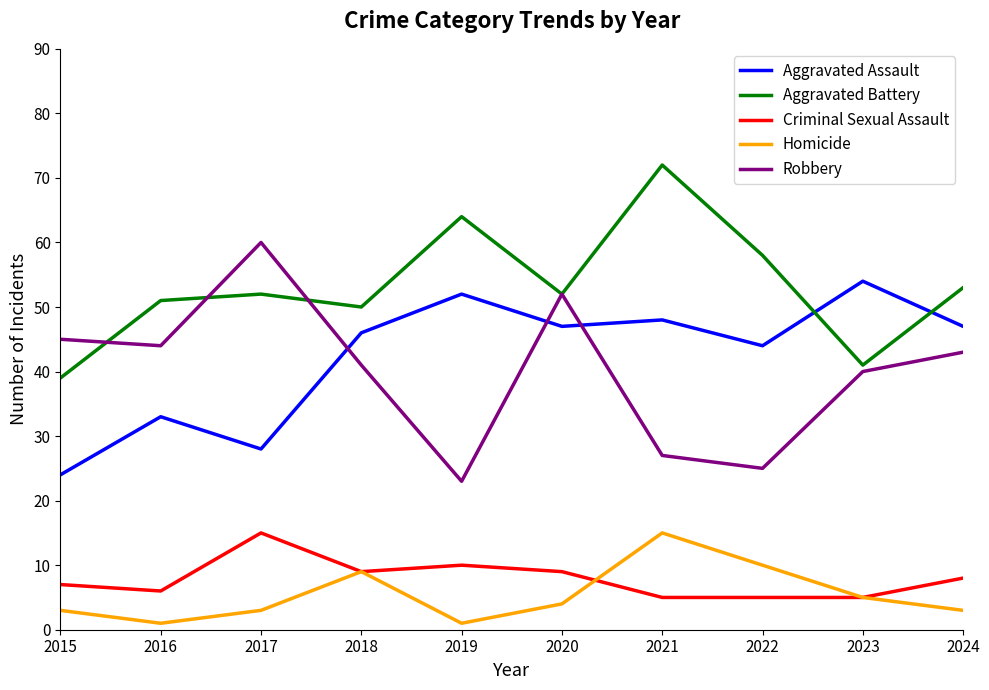

At 2019, list the series in order from smallest to largest.

Homicide, Criminal Sexual Assault, Robbery, Aggravated Assault, Aggravated Battery